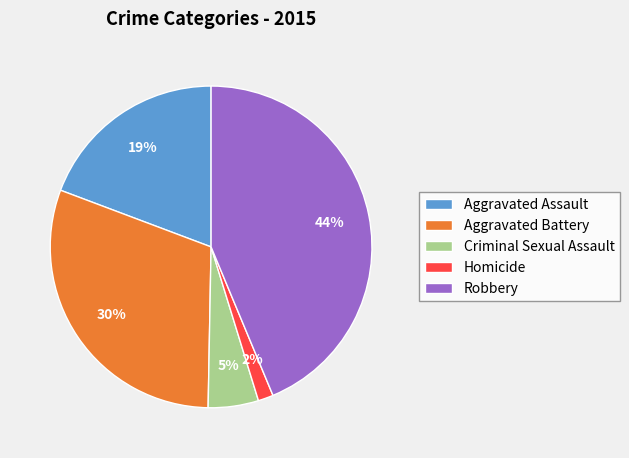

What percentage is the Homicide slice, to the nearest percent?

2%